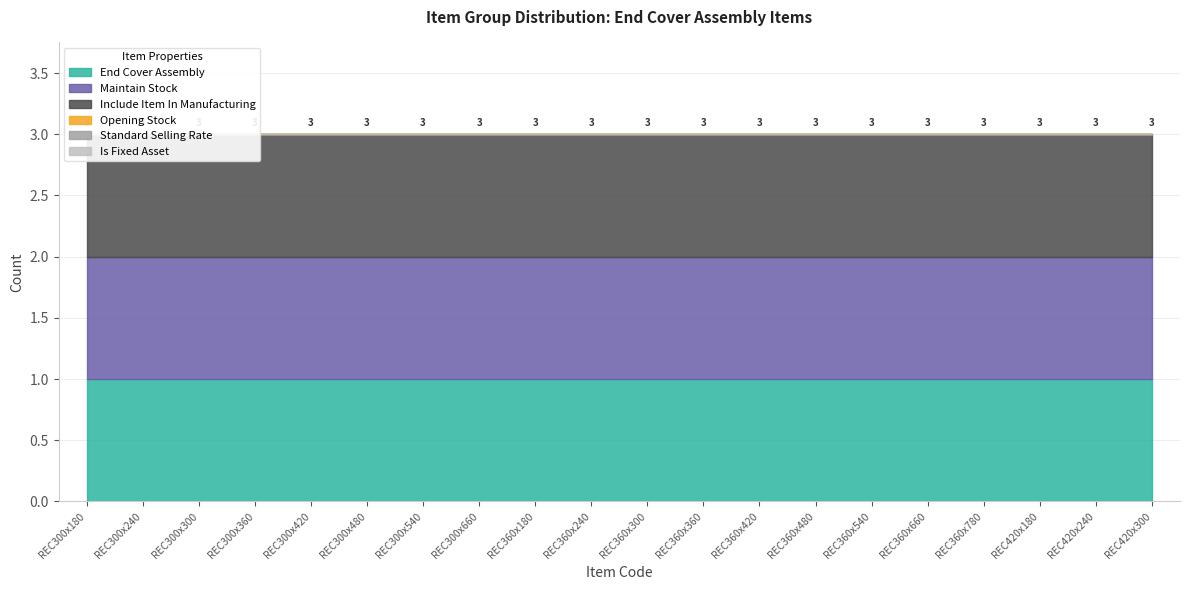

Does the chart display data point markers on the line(s)?

No